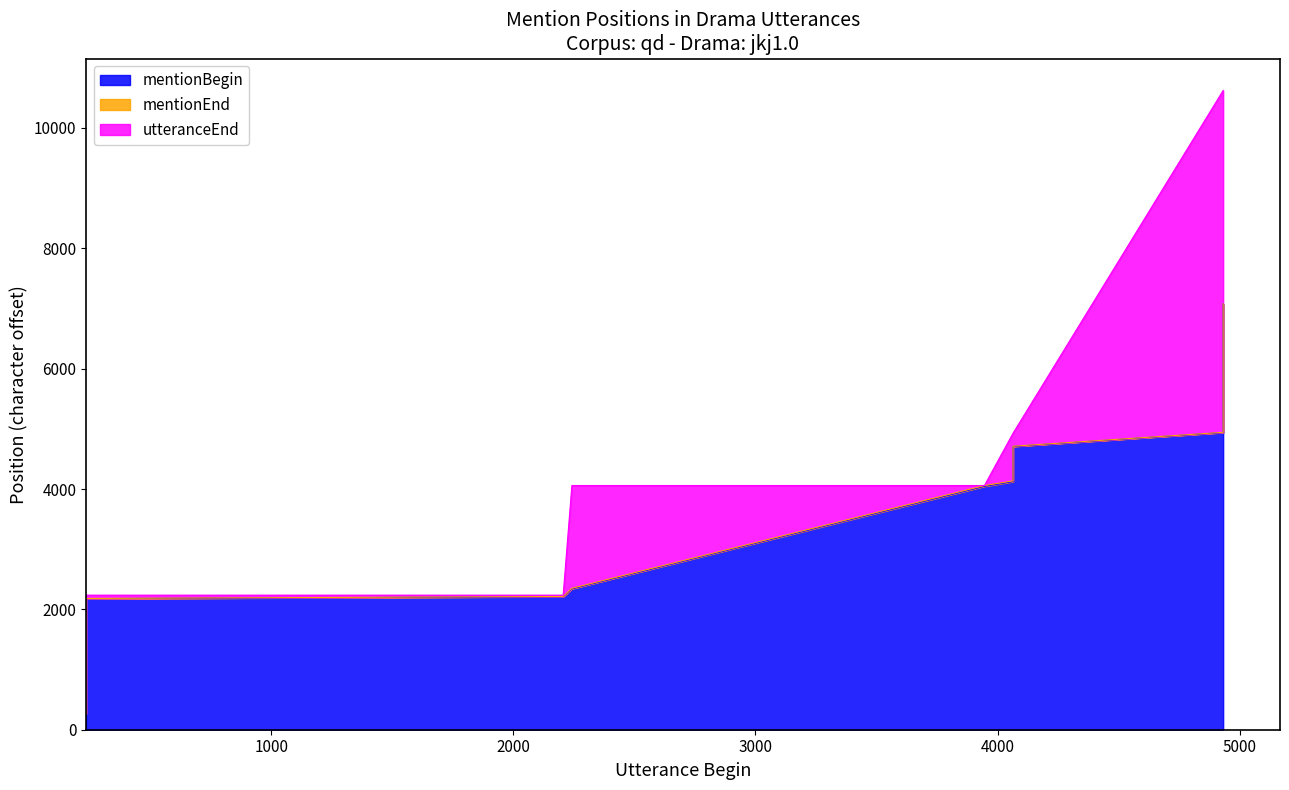

True or false: mentionEnd has more than 2 points higher than both neighbors.

False